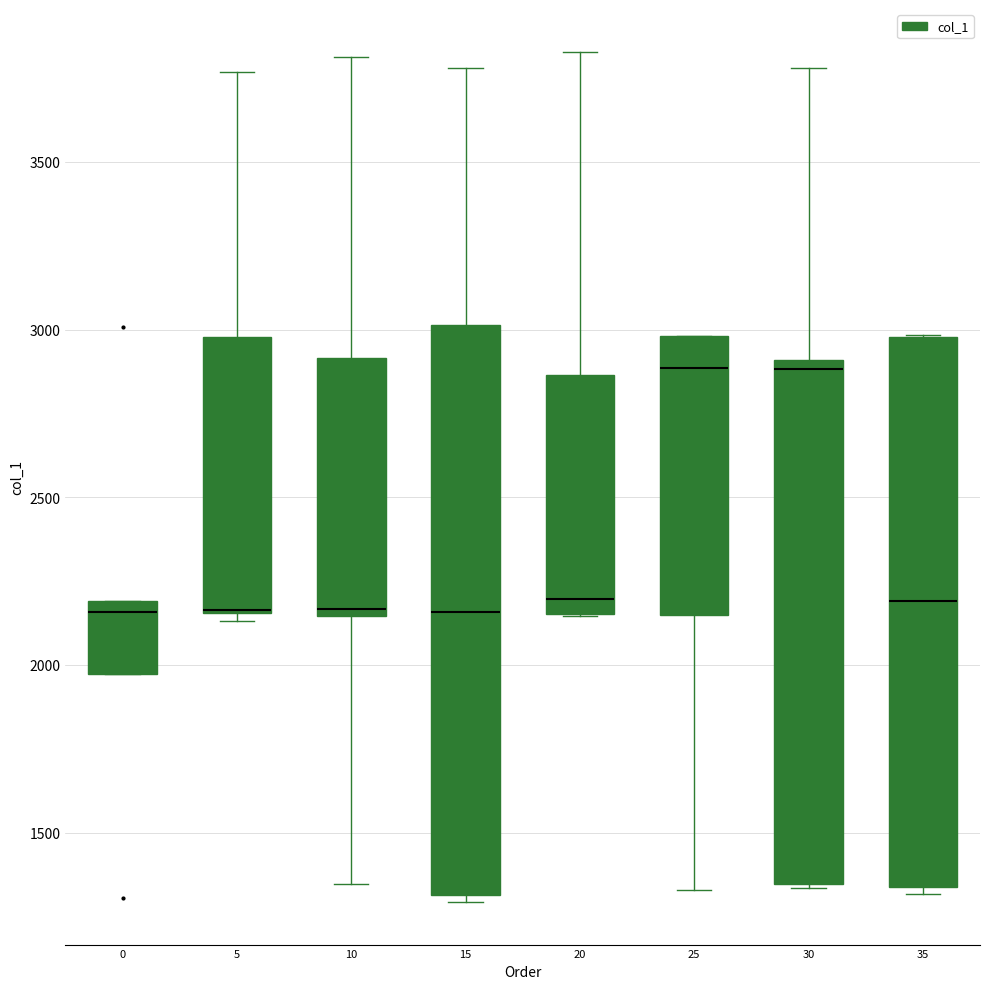

Comparing the boxes themselves (not the whiskers), which one is the tallest?

15